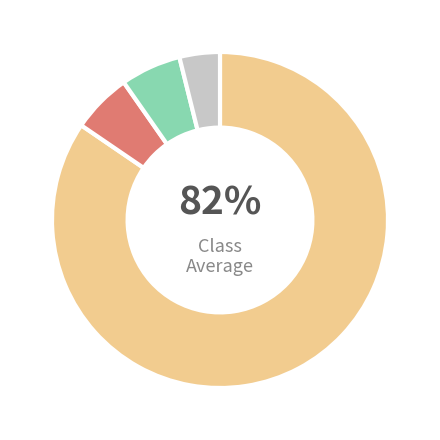

The 36 slice represents 1% of the pie. True or false?

False